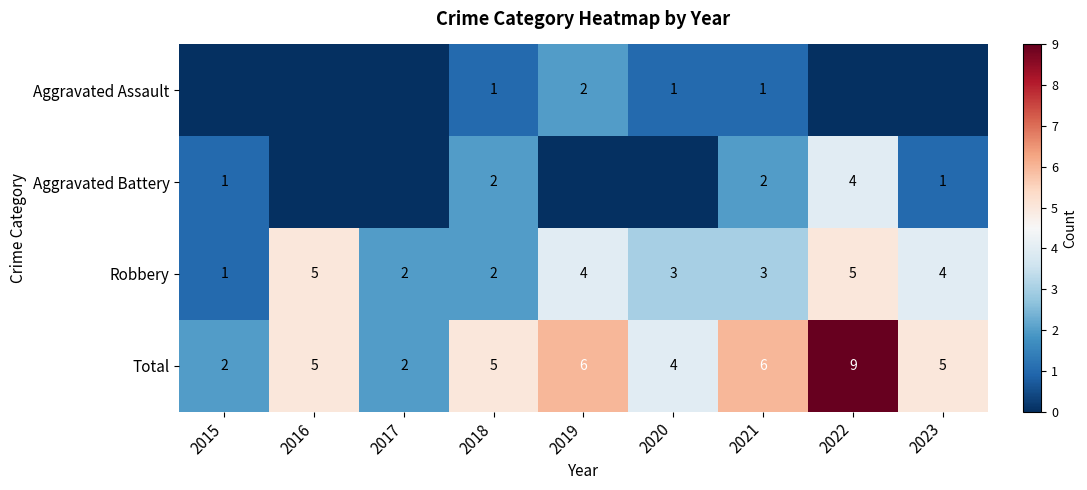

Is it true that Aggravated Battery equals 1 at 2018?

False